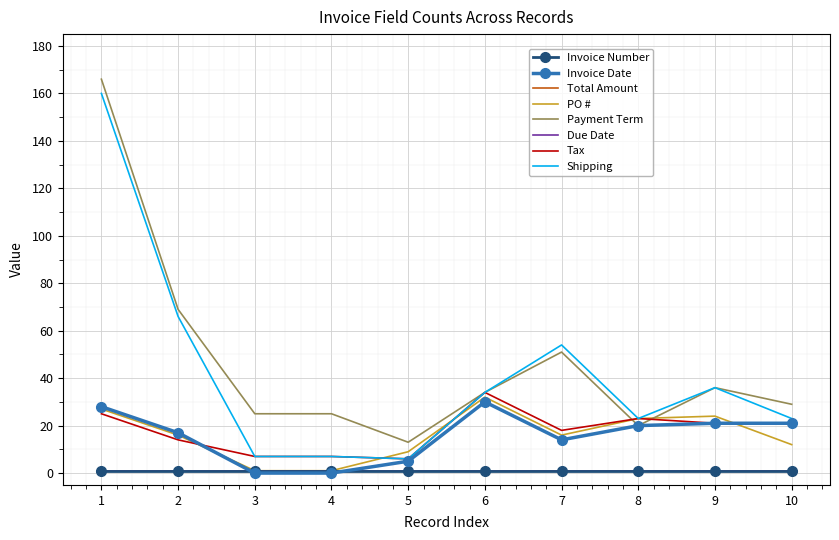

In Invoice Date, how many points are higher than both neighbors (excluding endpoints)?

1